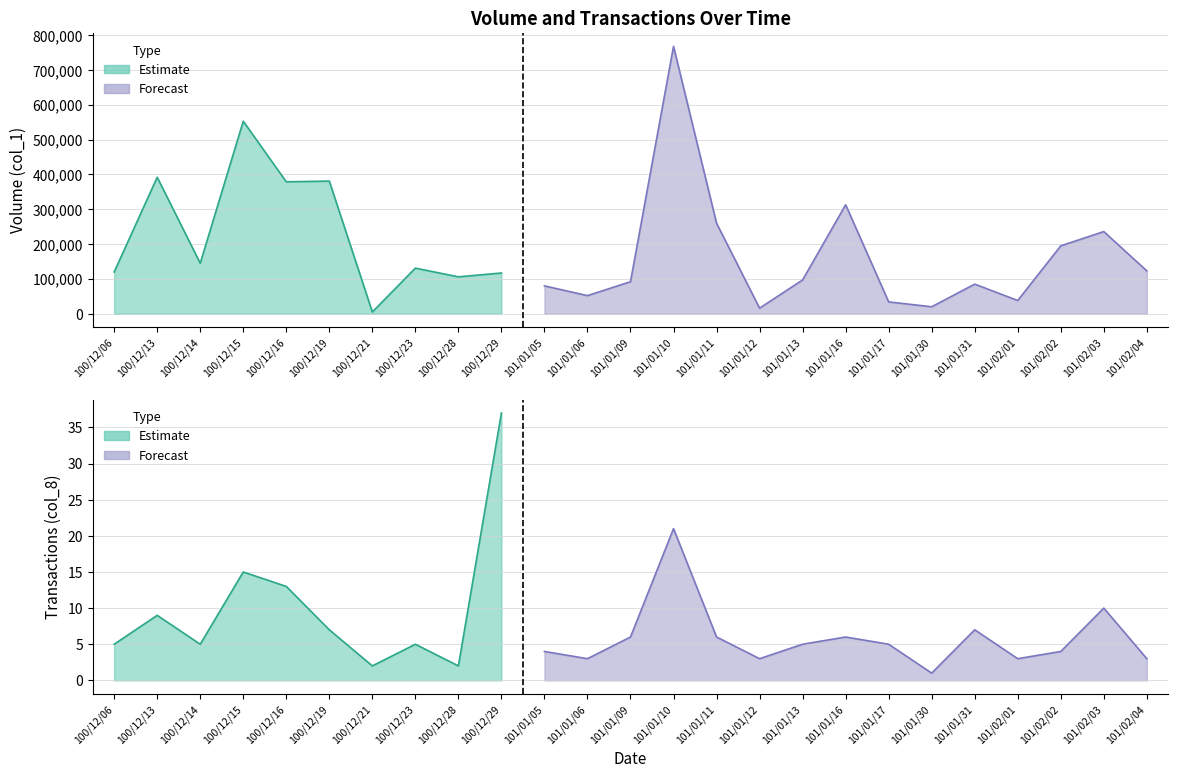

Rank the series by their average value, from highest to lowest.

Volume (col_1), Transactions (col_8)